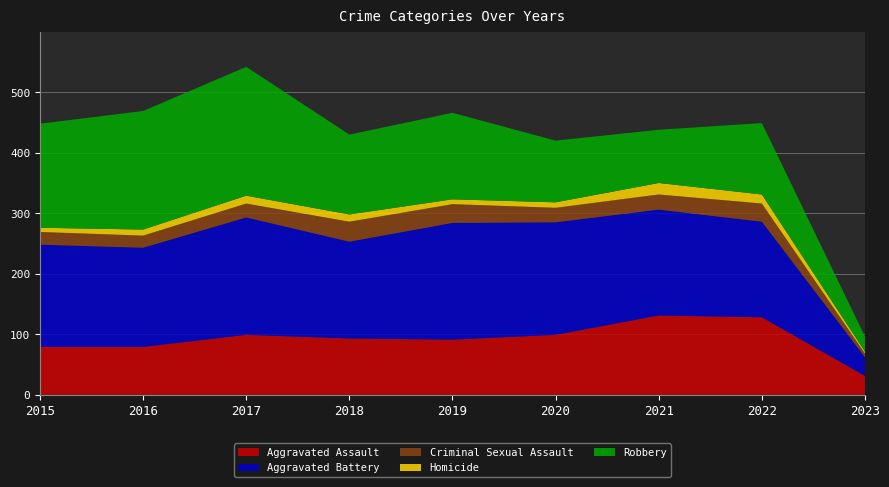

Reading left to right, transcribe all the data shown in this chart.

Aggravated Assault: 2015=79	2016=79	2017=99	2018=93	2019=91	2020=99	2021=131	2022=128	2023=31
Aggravated Battery: 2015=169	2016=164	2017=194	2018=160	2019=193	2020=186	2021=175	2022=158	2023=31
Criminal Sexual Assault: 2015=21	2016=20	2017=23	2018=33	2019=31	2020=24	2021=25	2022=30	2023=6
Homicide: 2015=7	2016=10	2017=13	2018=12	2019=8	2020=9	2021=19	2022=15	2023=3
Robbery: 2015=172	2016=196	2017=213	2018=132	2019=143	2020=102	2021=88	2022=118	2023=25